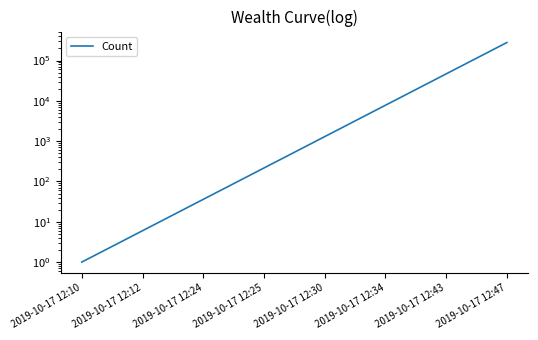

Reading left to right, transcribe all the data shown in this chart.

1.0	6.0	36.0	216.0	1296.0	7776.0	46656.0	279936.0